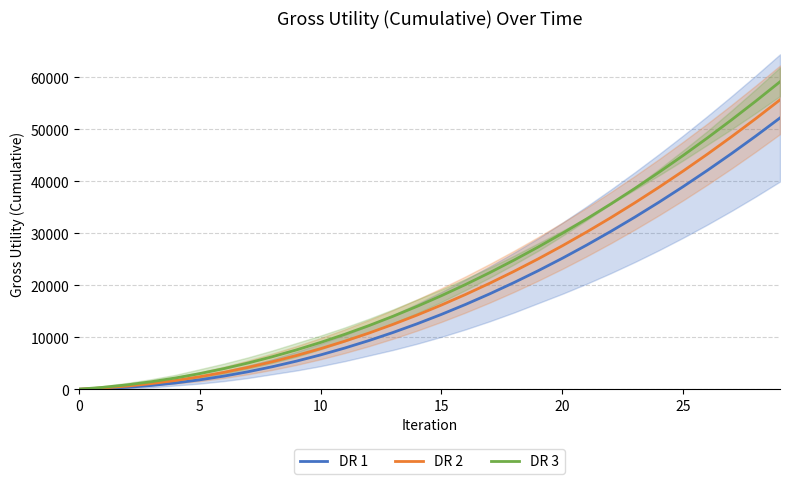

What is the value of the DR 1 point at the 25th from the left?

36000